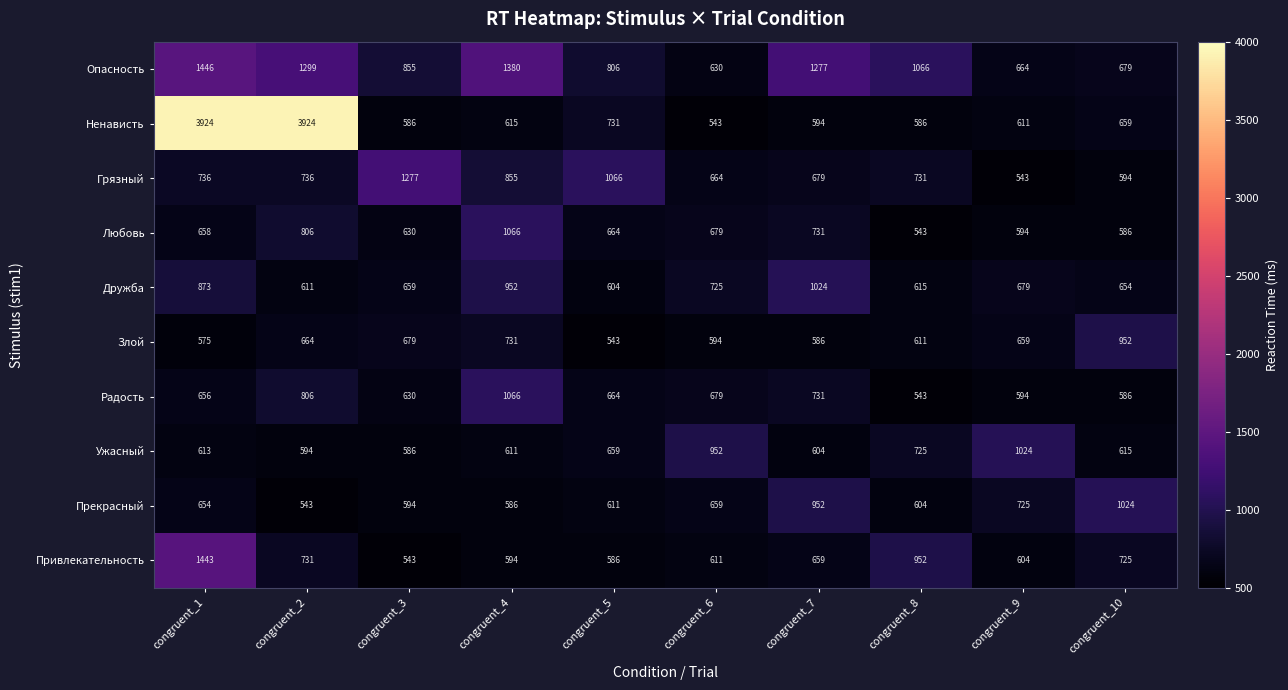

What is the sum of all Радость values?

6955